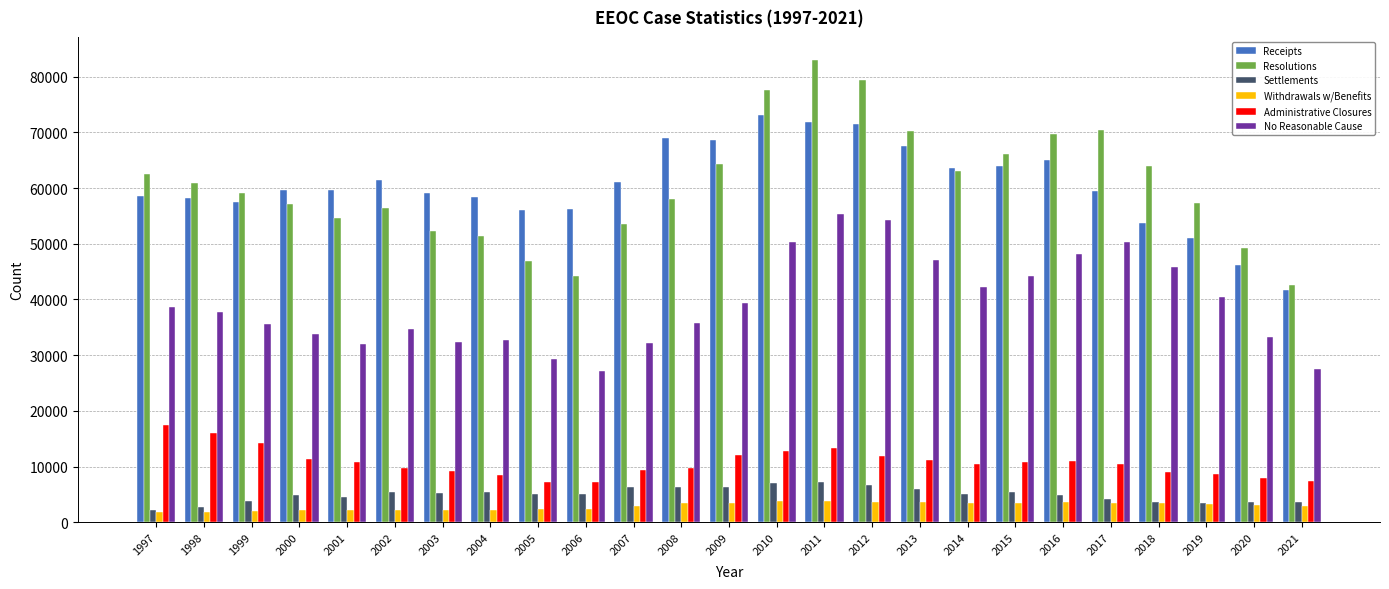

How many data points does each series have?

25